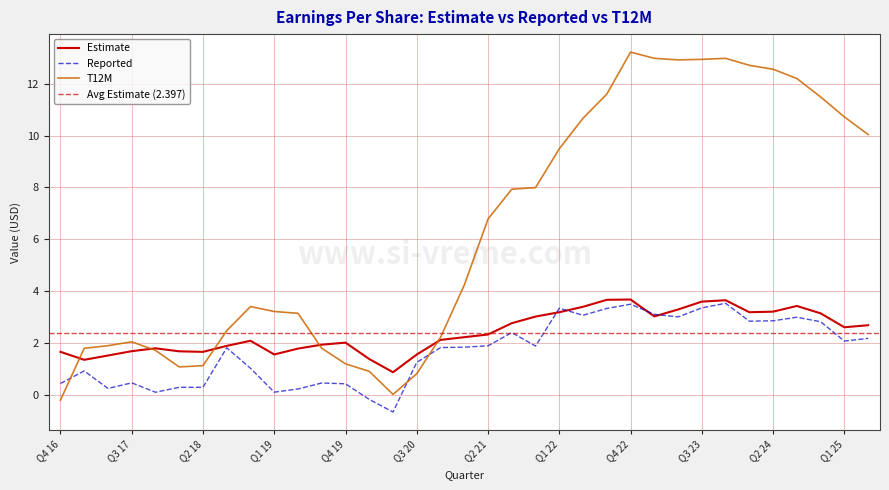

Where is the first local minimum for Reported?

Q2 17